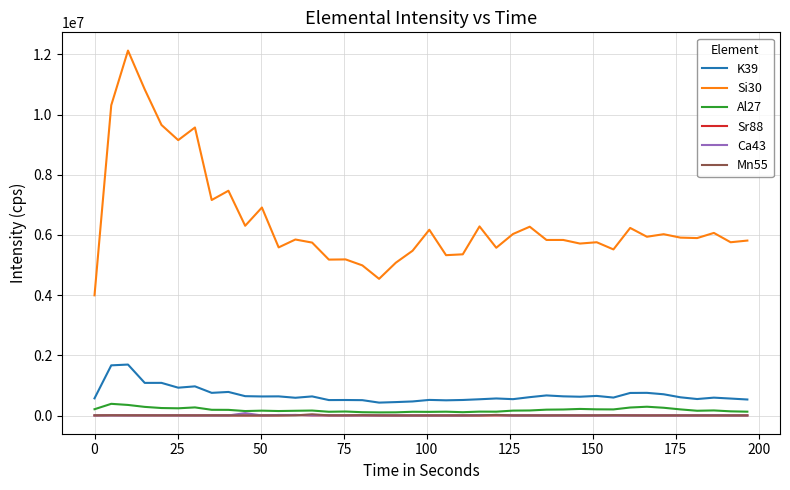

Which series has the largest range (max minus min)?

Si30